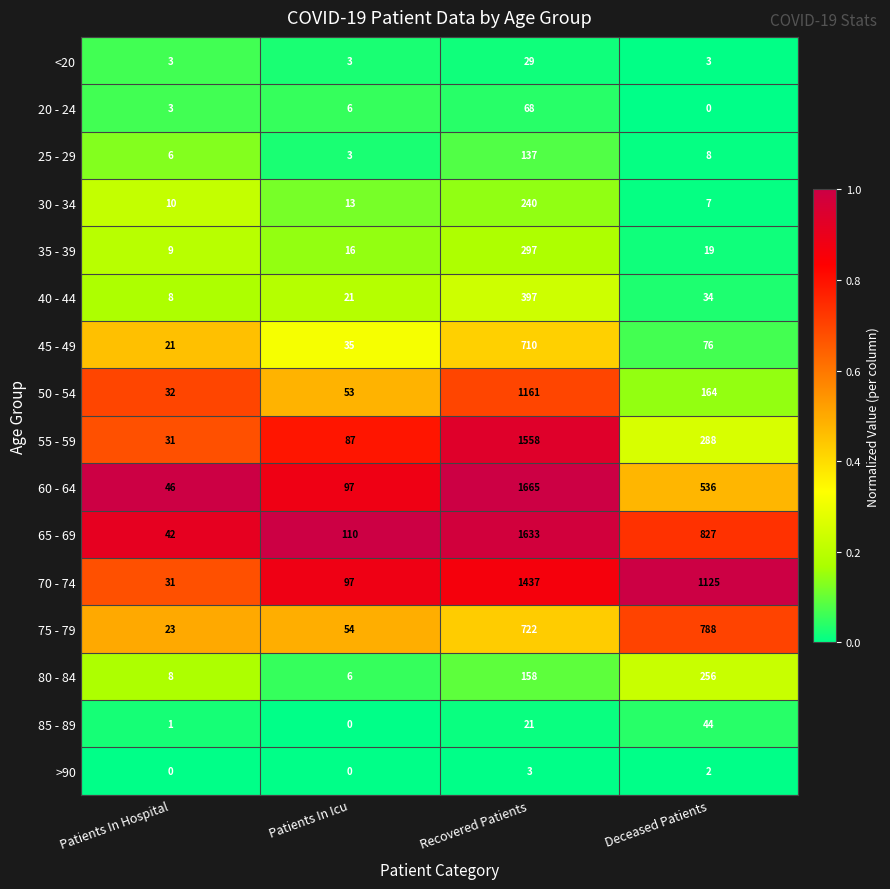

True or false: 60 - 64 has a value of 126 at Patients In Icu.

False